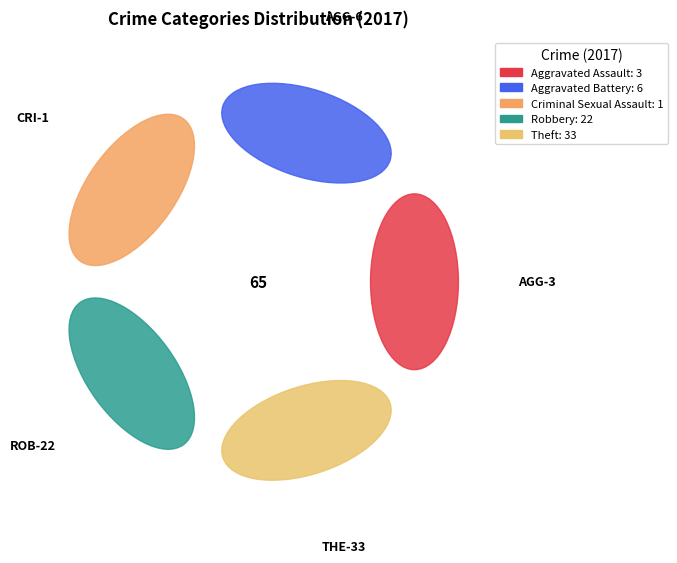

Is it true that Criminal Sexual Assault is 2% of the pie?

True